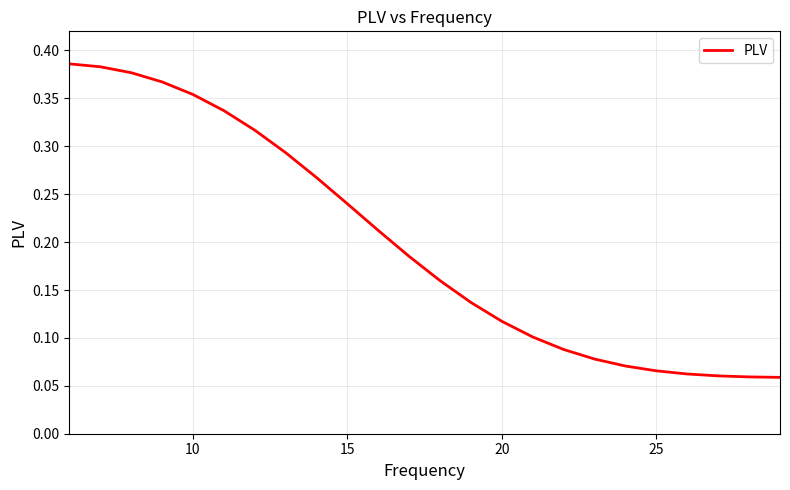

True or false: the data has more than 2 interior local peaks.

False